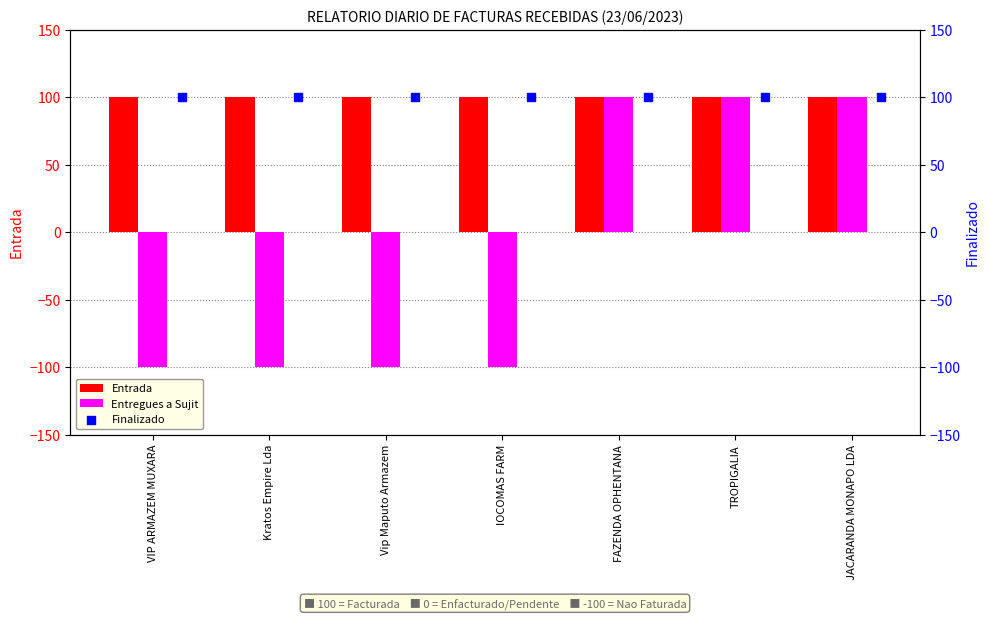

What is the highest value of the Entrada series?

100